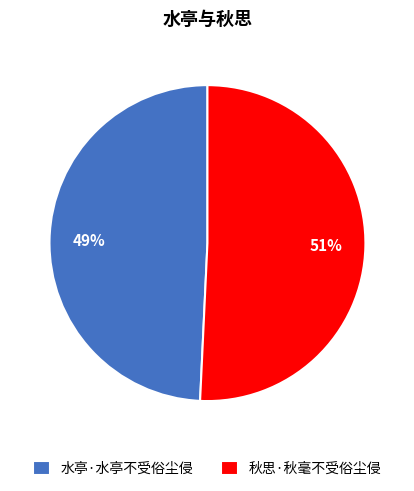

Count the number of slices in the pie.

2